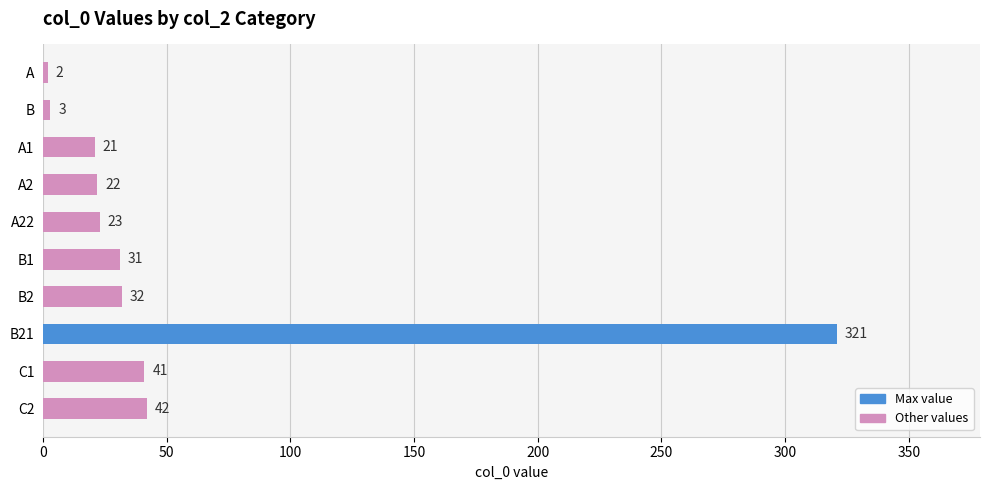

Reading top to bottom, what are all the values shown in this chart?

2	3	21	22	23	31	32	321	41	42